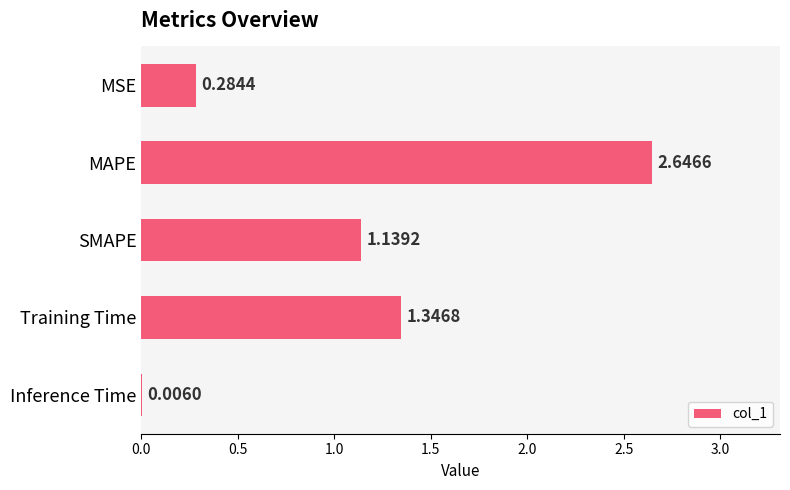

Which category has the highest value across all series?

MAPE